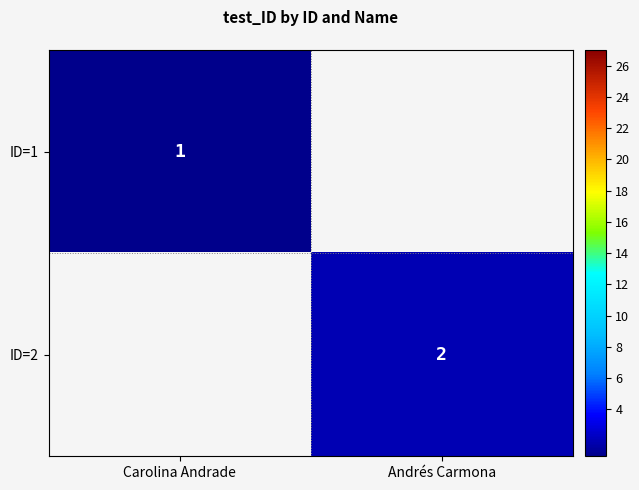

The ID=1 series shows 1 at Carolina Andrade. True or false?

True